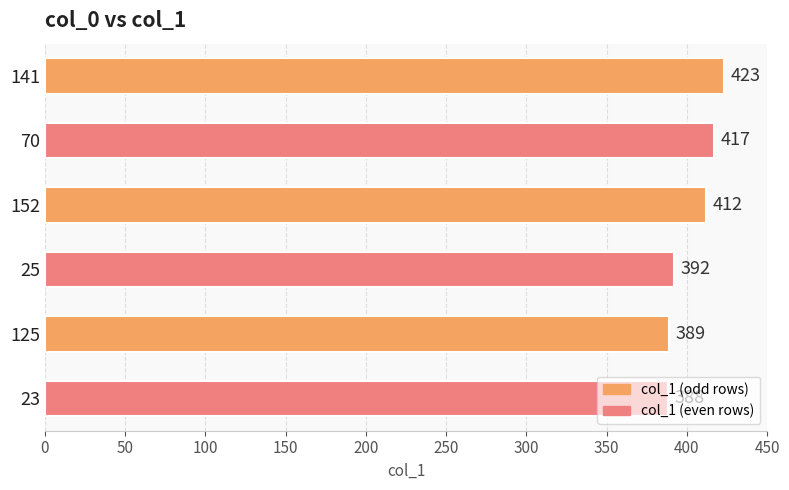

What is the sum of the values at 152 and 70?

829